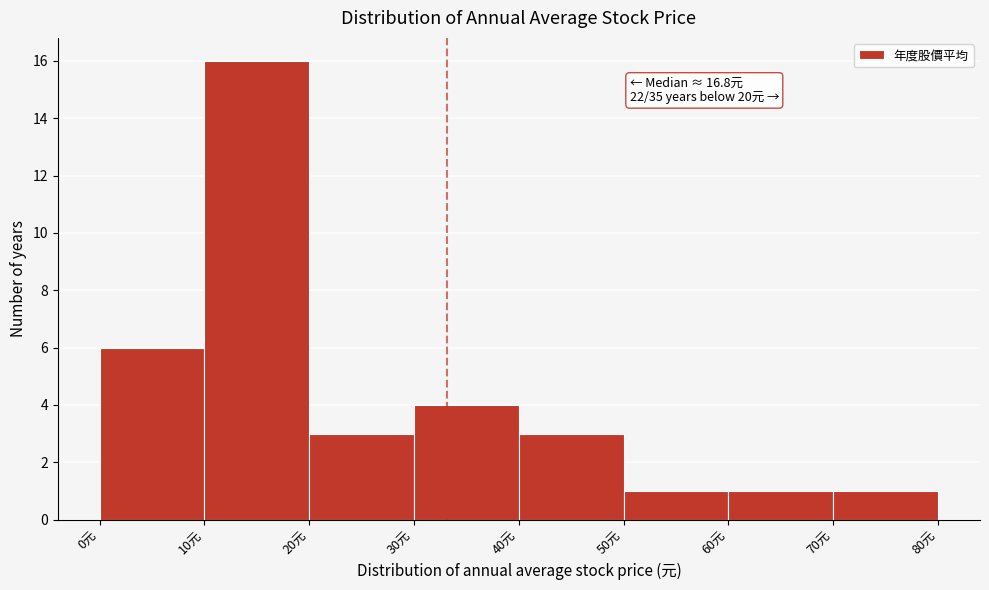

Which range on the x-axis has the tallest bar?

10 to 20